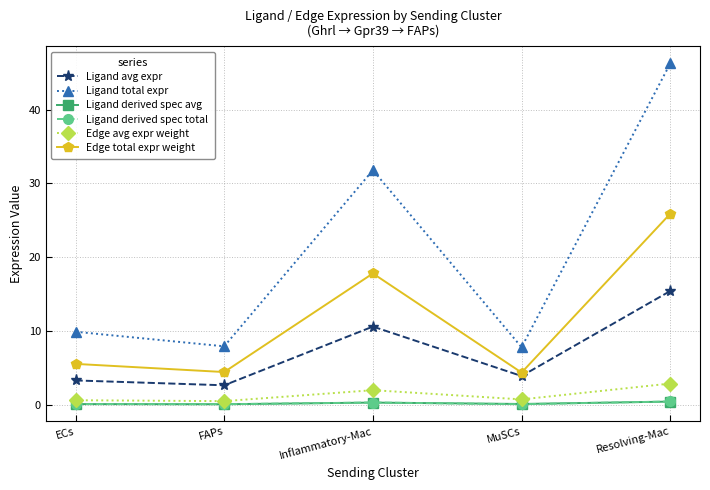

Which series has the widest spread of values?

Ligand total expr